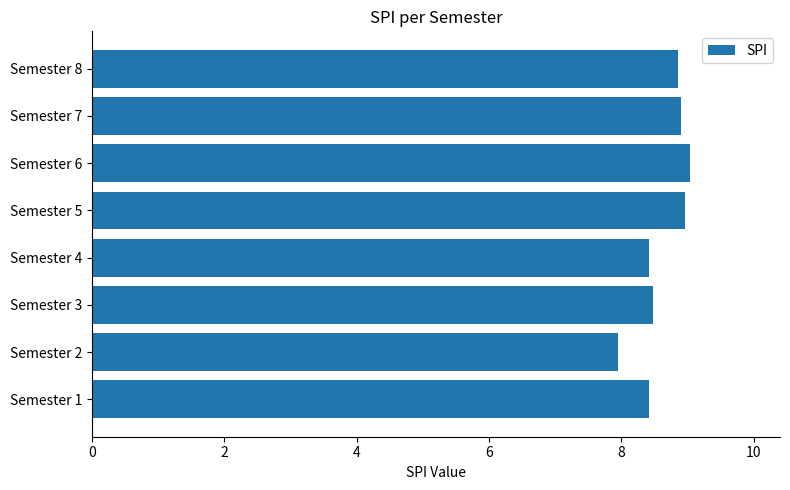

What is the maximum value shown in the chart?

9.0